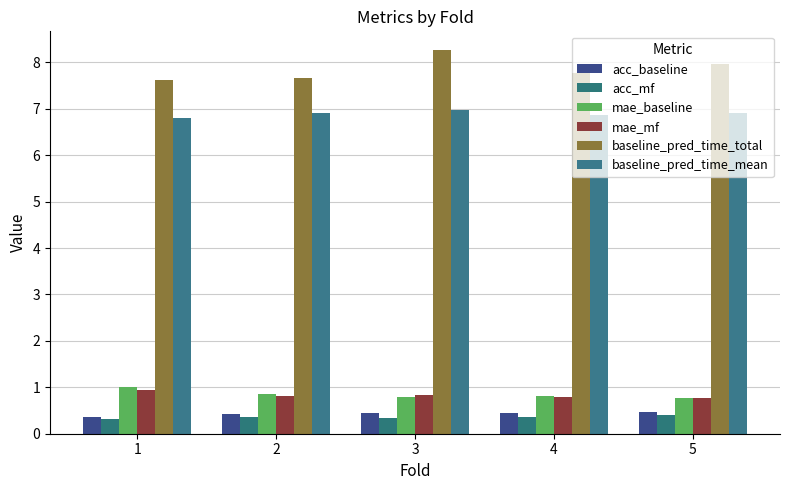

Count the number of data series in this chart.

6